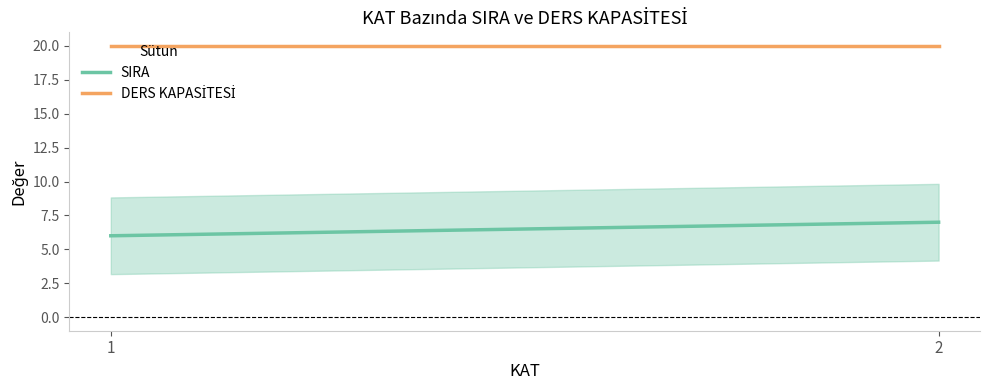

What are all the series names shown in the legend?

SIRA, DERS KAPASİTESİ